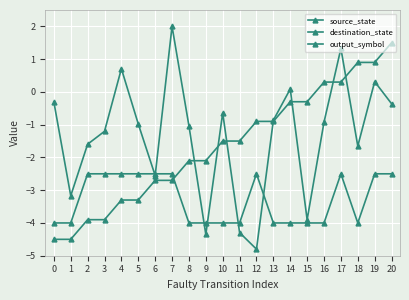

Which series ends up on top after the final intersection of output_symbol and source_state?

source_state